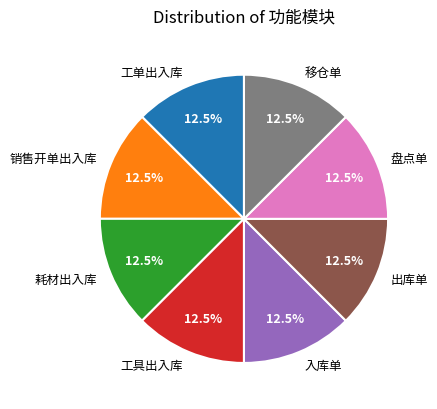

What is the ratio of the value at 工单出入库 to the value at 入库单?

1.0